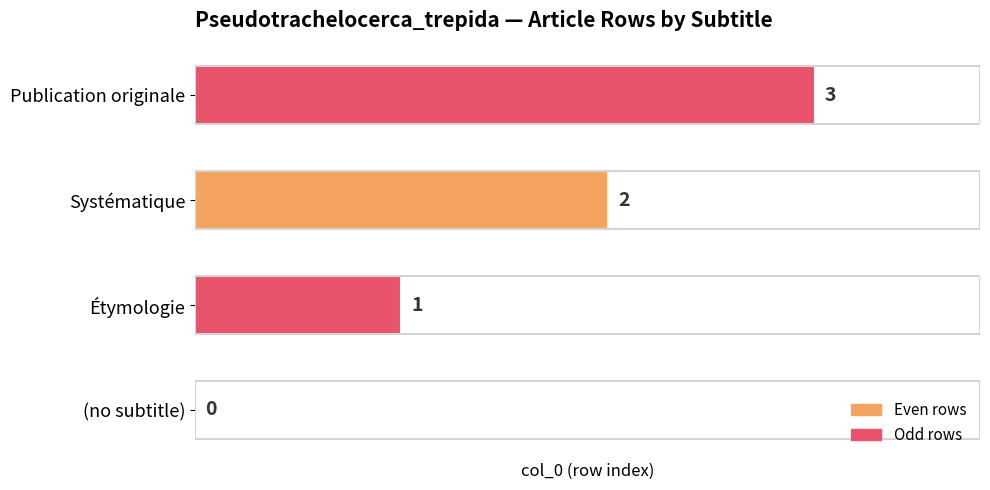

What is the maximum value shown in the chart?

3